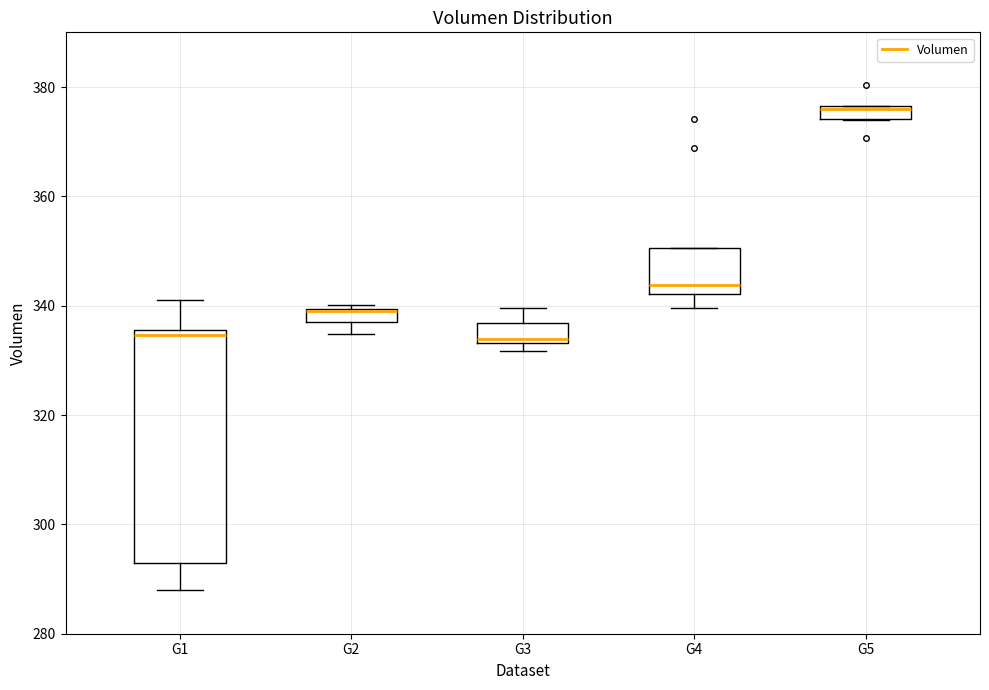

Comparing the boxes themselves (not the whiskers), which one is the tallest?

G1